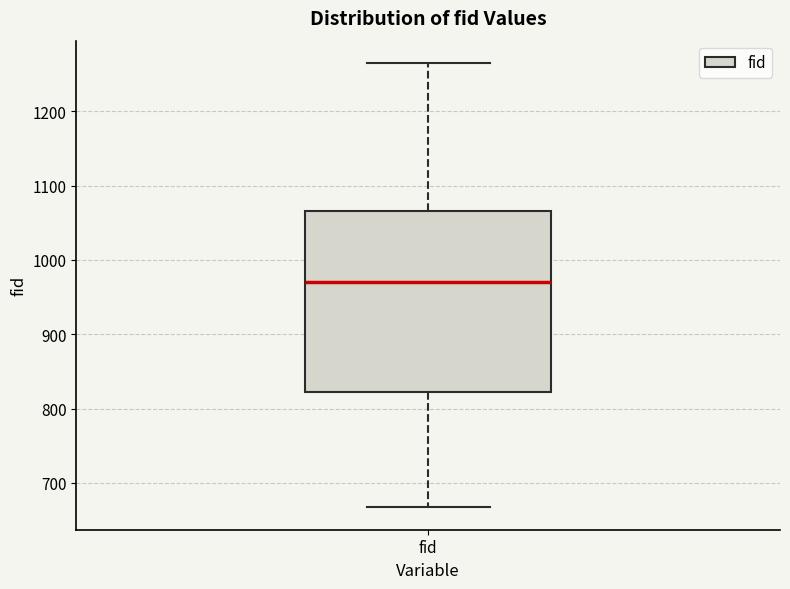

Read this box plot against the y-axis: the position of the median line, the range covered by the box, and the ends of both whiskers. The values are not printed on the chart, so give them approximately, as read against the axis.

median 970, box 820 to 1070, whiskers 670 to 1270